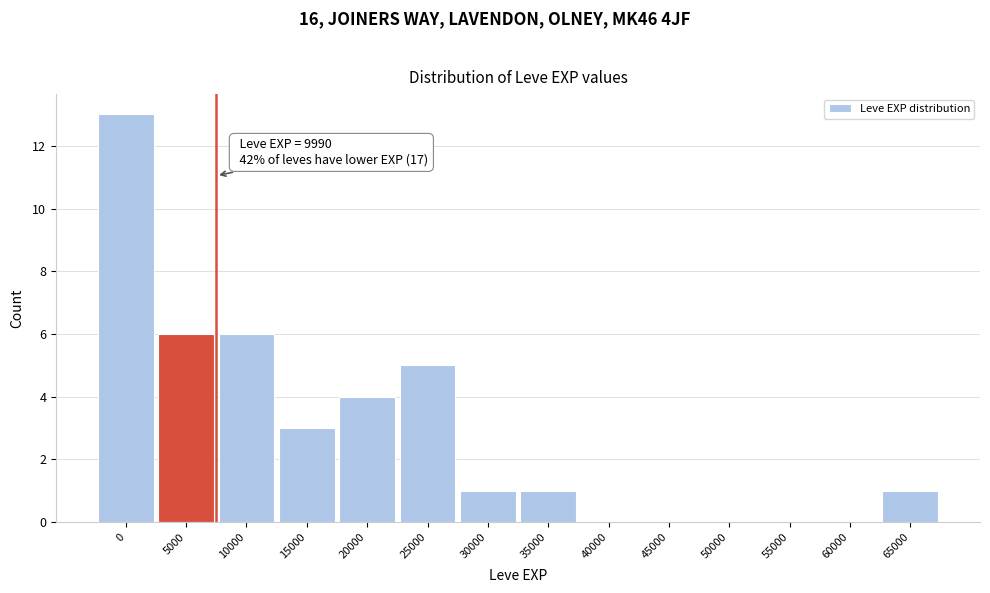

Reading left to right, what are all the values shown in this chart?

0=13	5000=6	10000=6	15000=3	20000=4	25000=5	30000=1	35000=1	40000=0	45000=0	50000=0	55000=0	60000=0	65000=1